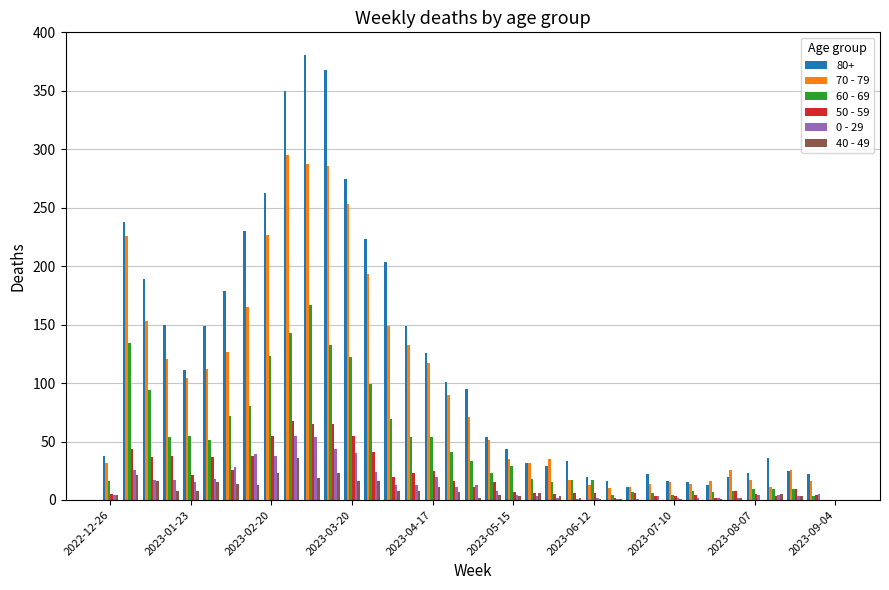

What is the maximum value shown in the chart?

381